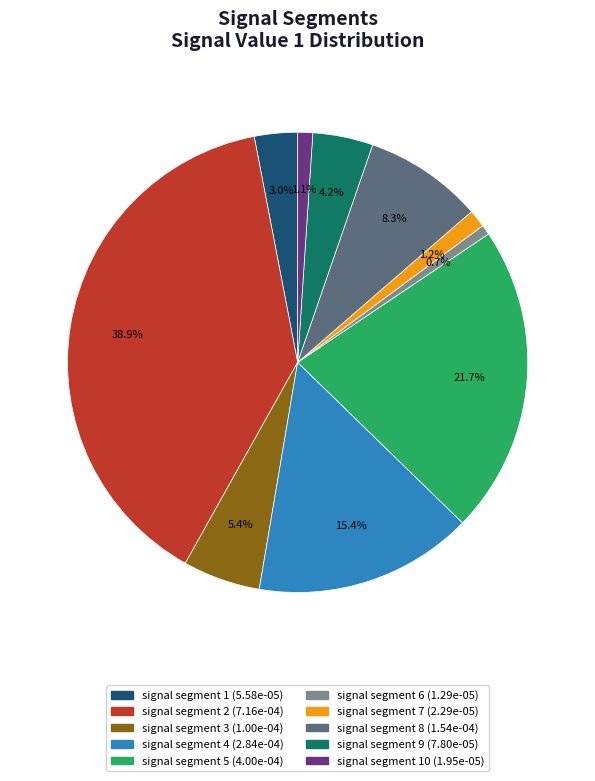

Is there a majority slice in this chart?

No